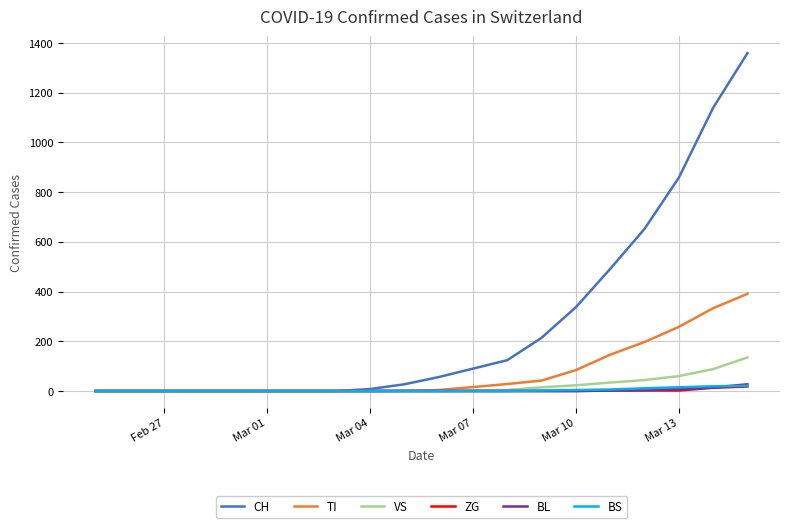

How many lines are shown in the chart?

6